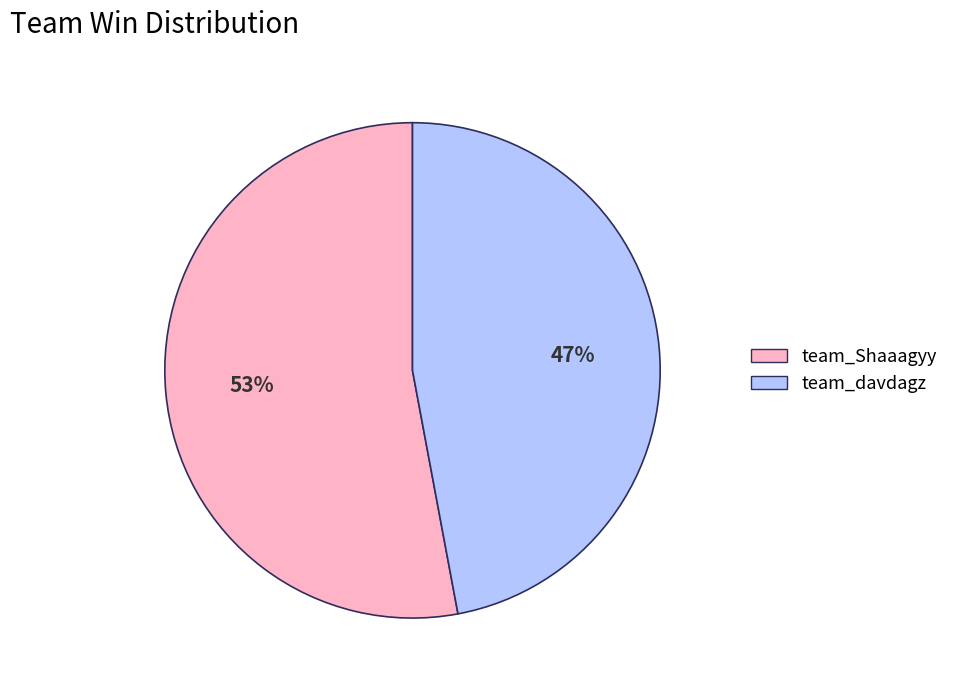

Which category accounts for the majority?

team_Shaaagyy